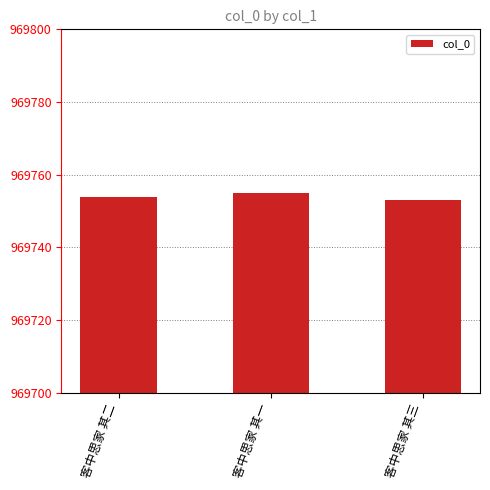

How many categories are shown in the chart?

3